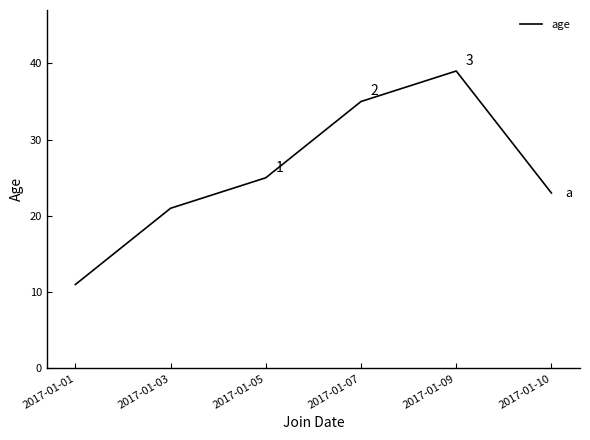

How many interior local peaks (higher than both neighbors) does the data have?

1